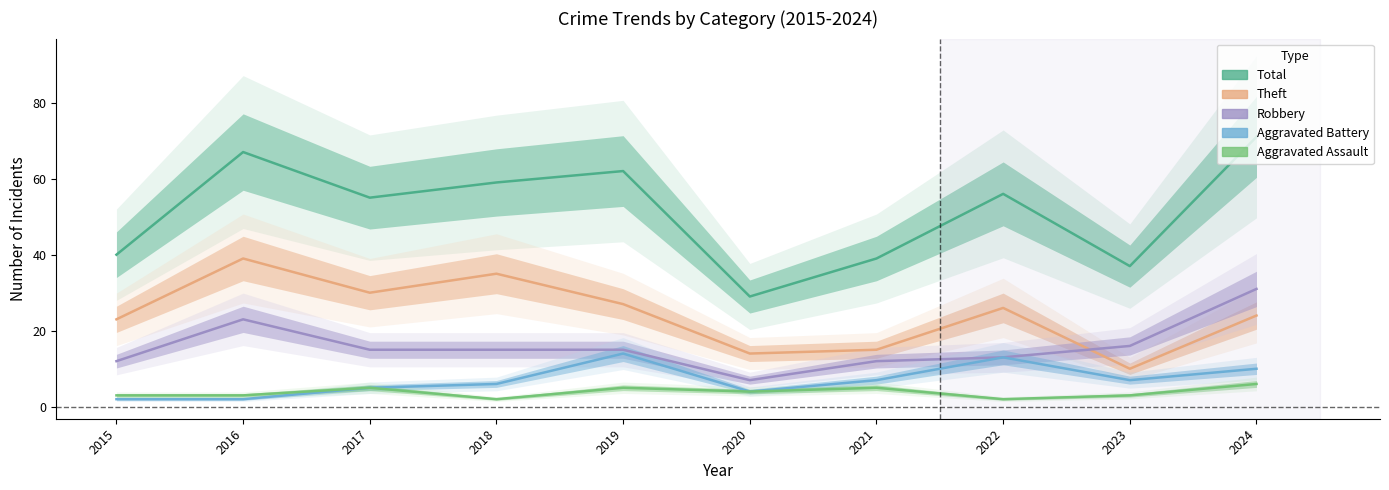

Count the Aggravated Assault values in the range 3 to 5.

7